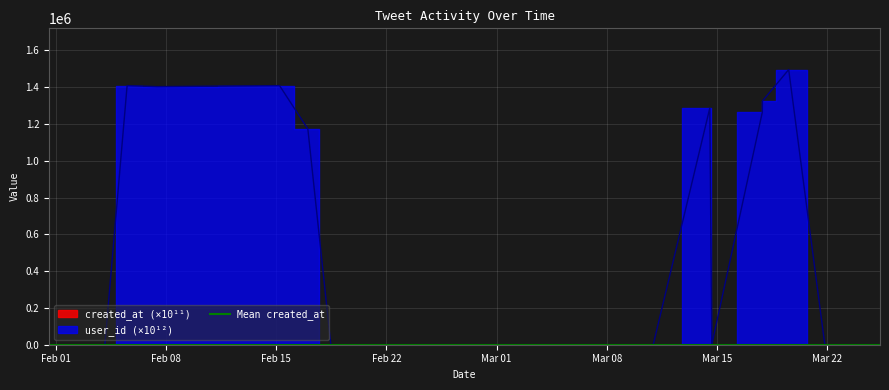

Count the created_at (billions) values in the range 16 to 17.

19